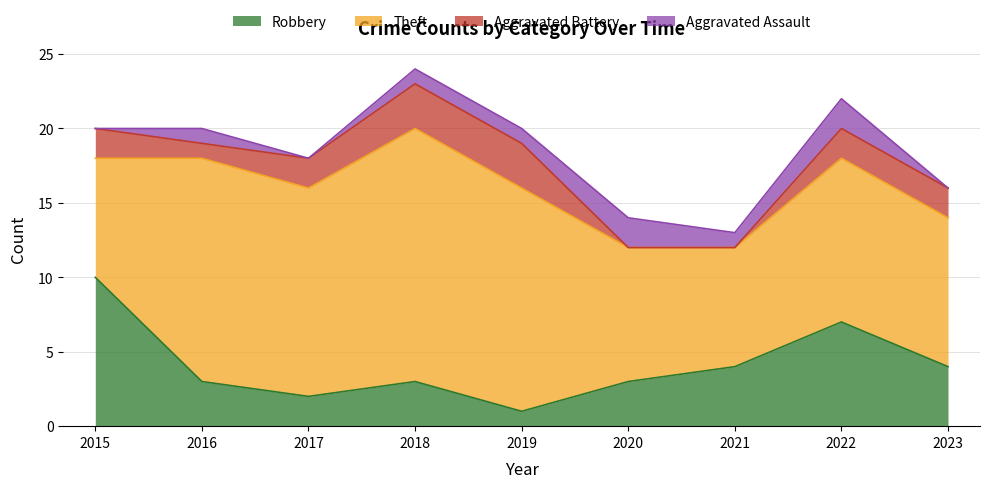

True or false: Theft and Aggravated Battery intersect in this chart.

False